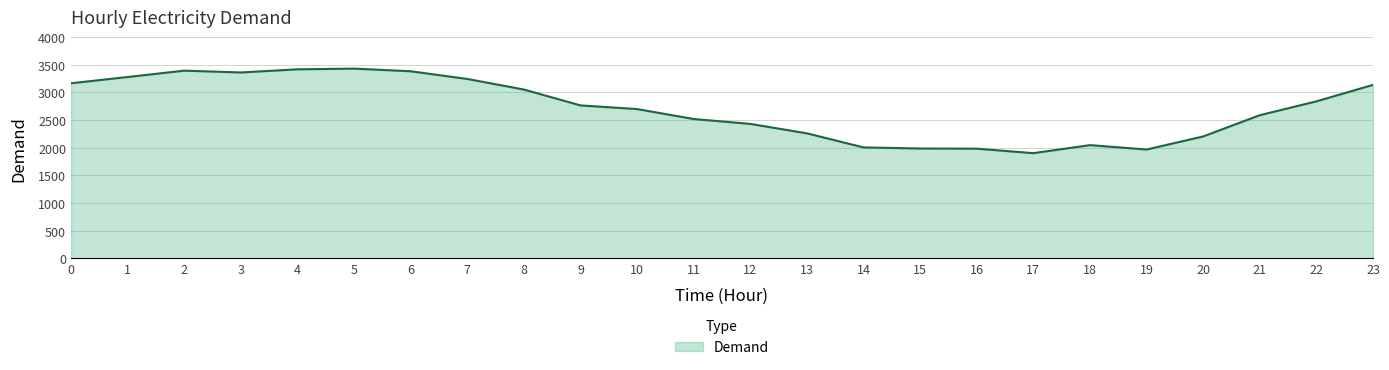

What value does the data have at 17, to the nearest 50?

1900